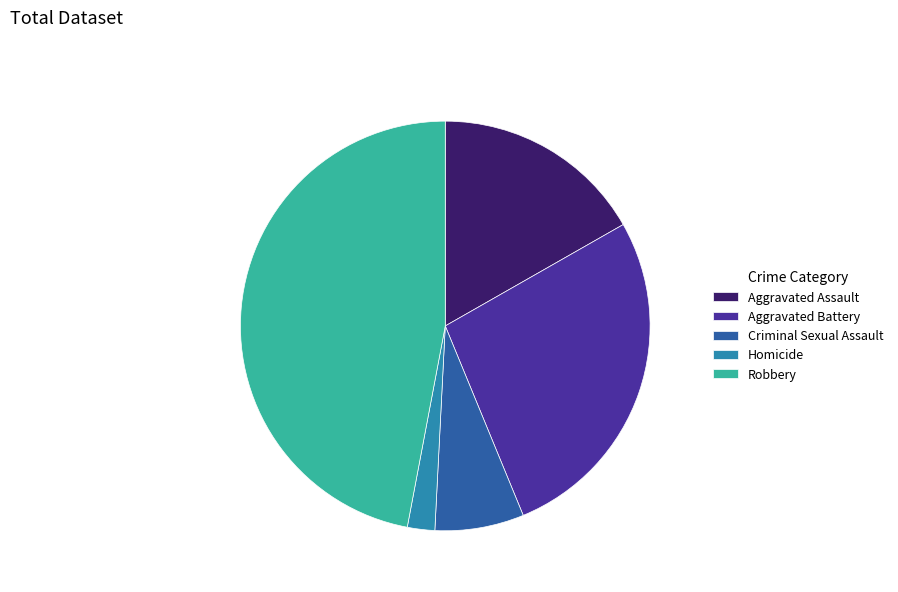

True or false: Robbery accounts for 47% of the total.

True